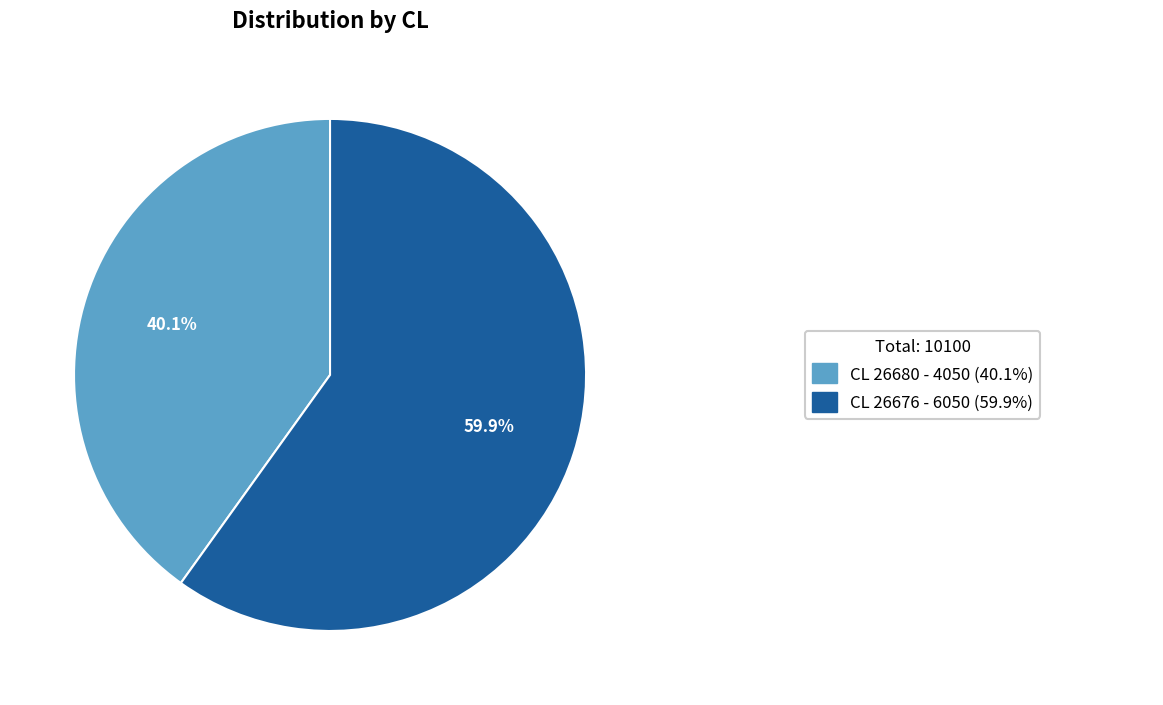

Does any single category account for the majority?

Yes